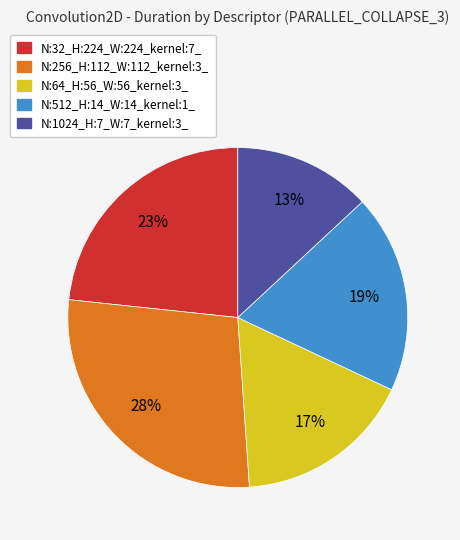

Is there a majority slice in this chart?

No